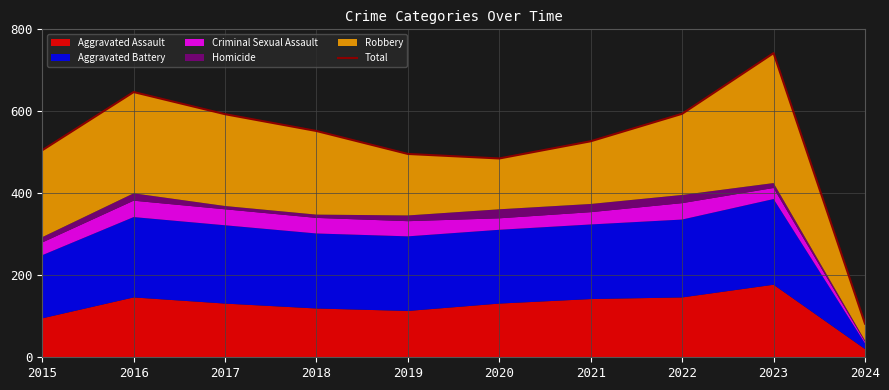

Approximately how many times larger is the value at 2020 compared to 2017?

0.8